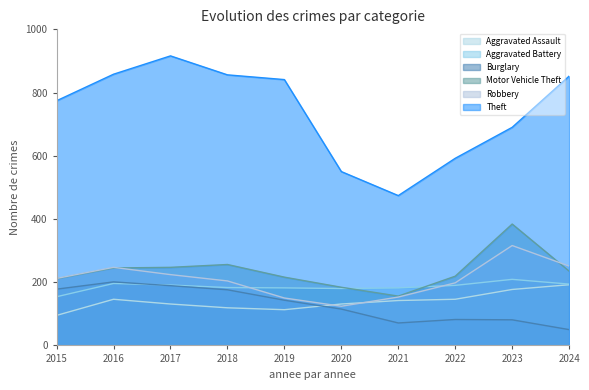

What is the value of the Aggravated Assault point at the 1st from the left?

95